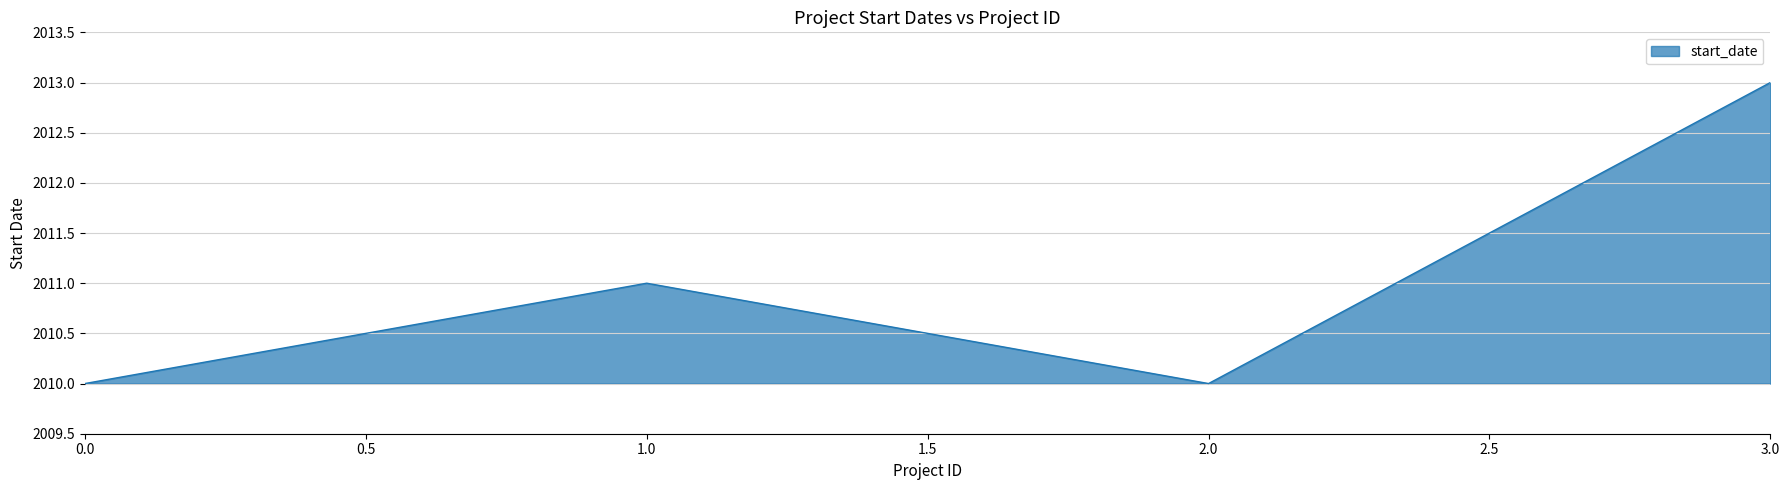

Reading right to left, transcribe all the data shown in this chart.

2013	2010	2011	2010